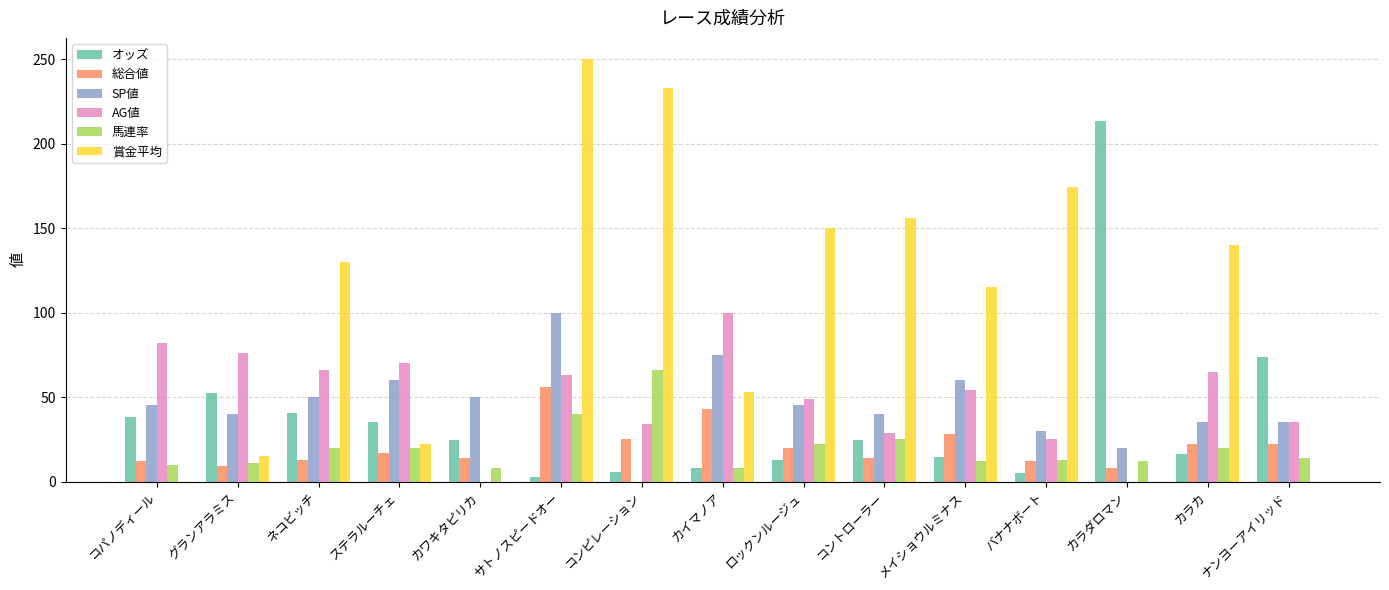

Which series changed the most between コパノディール and メイショウルミナス?

賞金平均